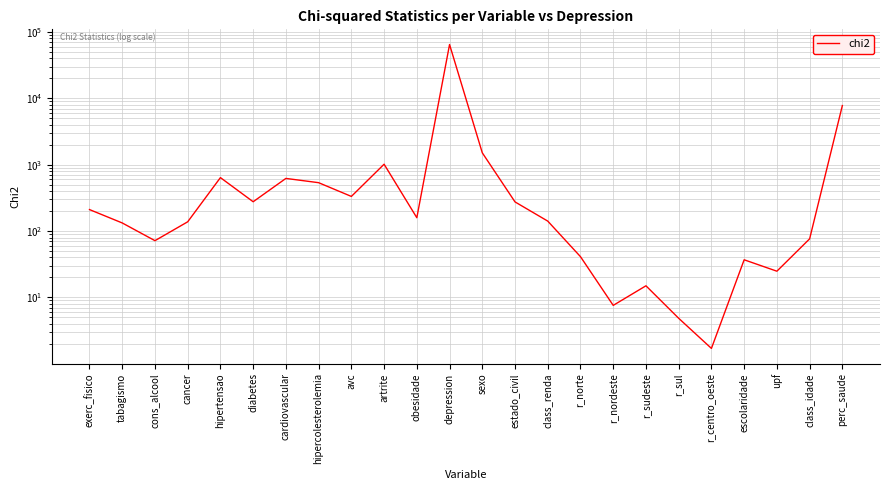

What position from the left is upf?

22